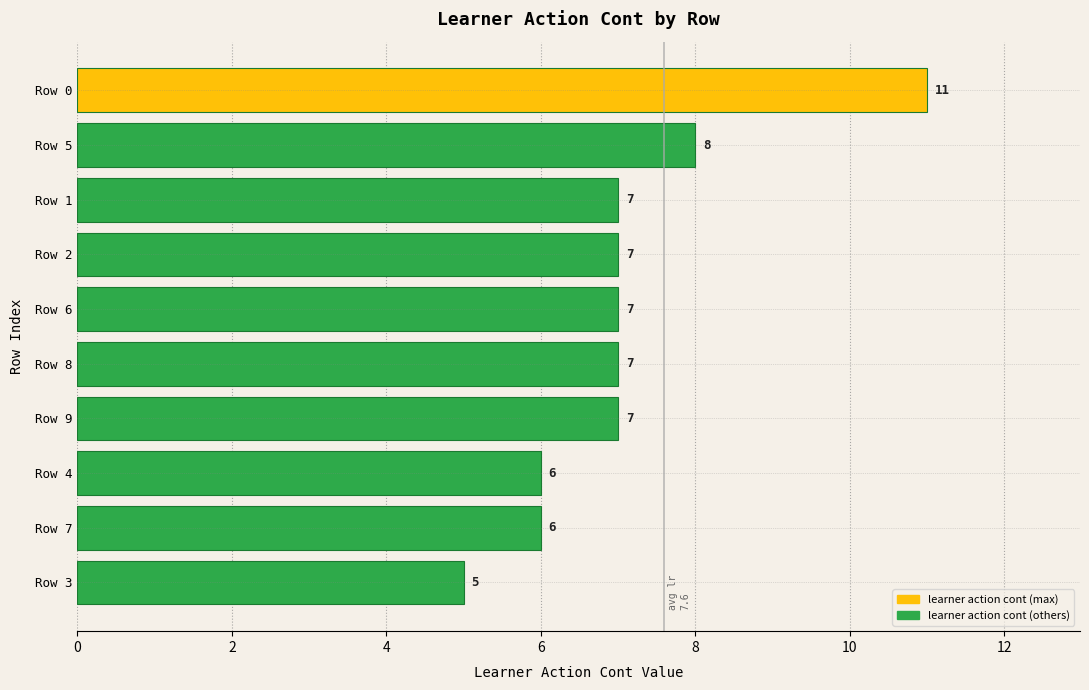

What is the smallest value displayed?

5